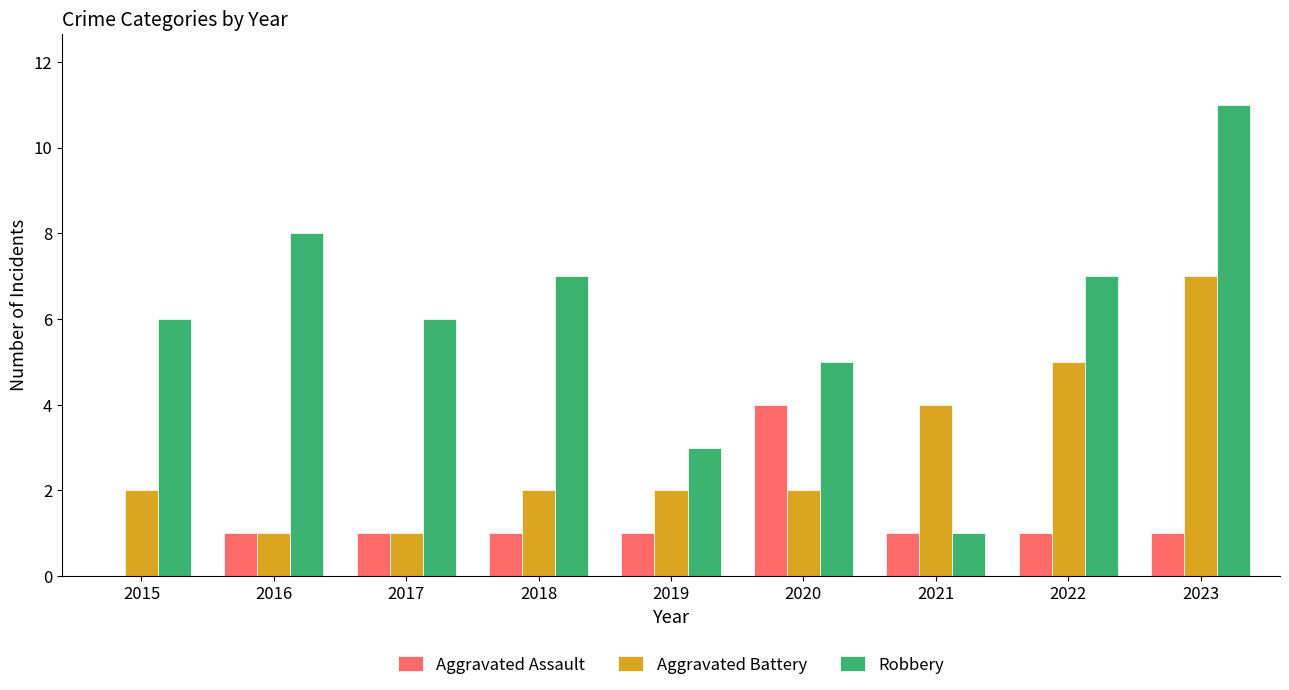

How many data points does each series have?

9